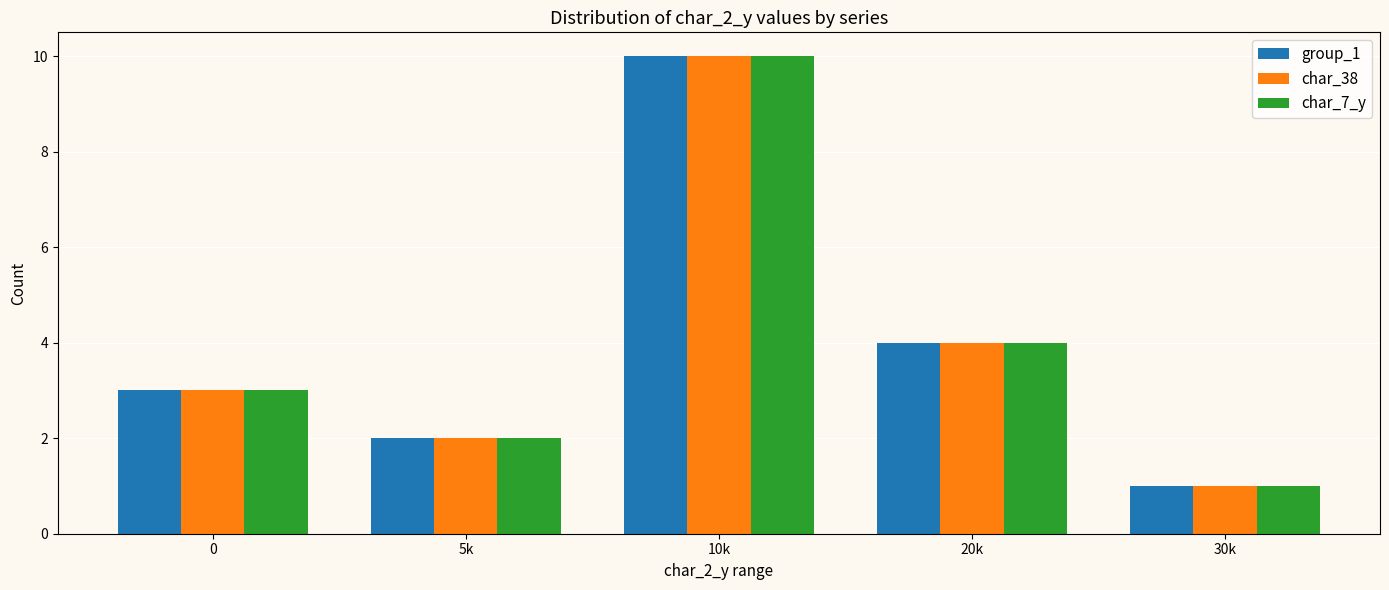

At which category is the sum across all series the highest?

10k